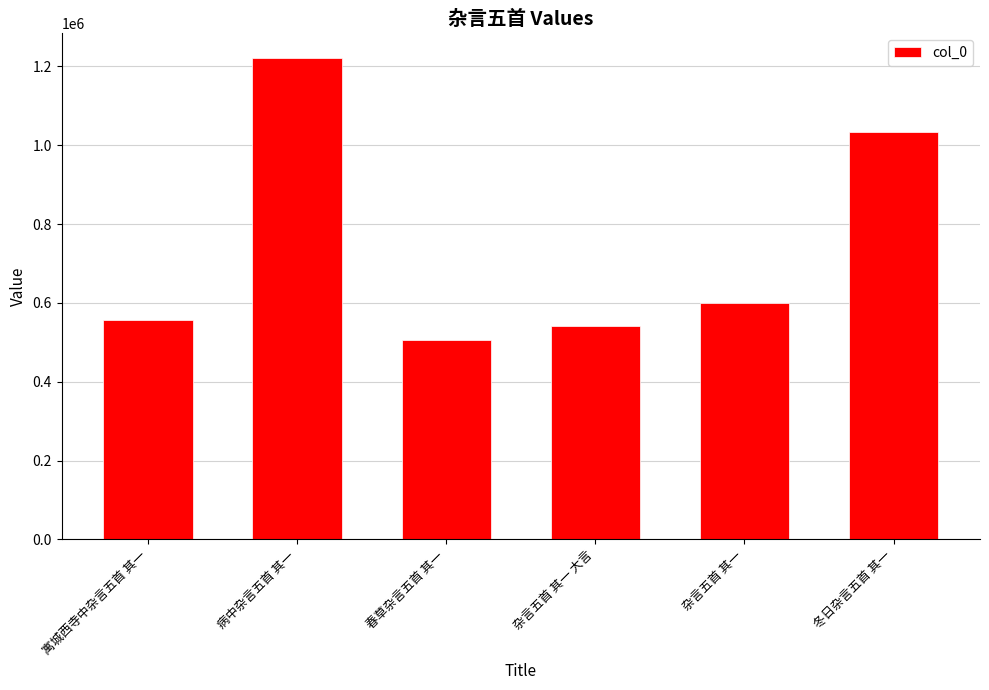

Which has a higher value, 春草杂言五首 其一 or 杂言五首 其一?

杂言五首 其一